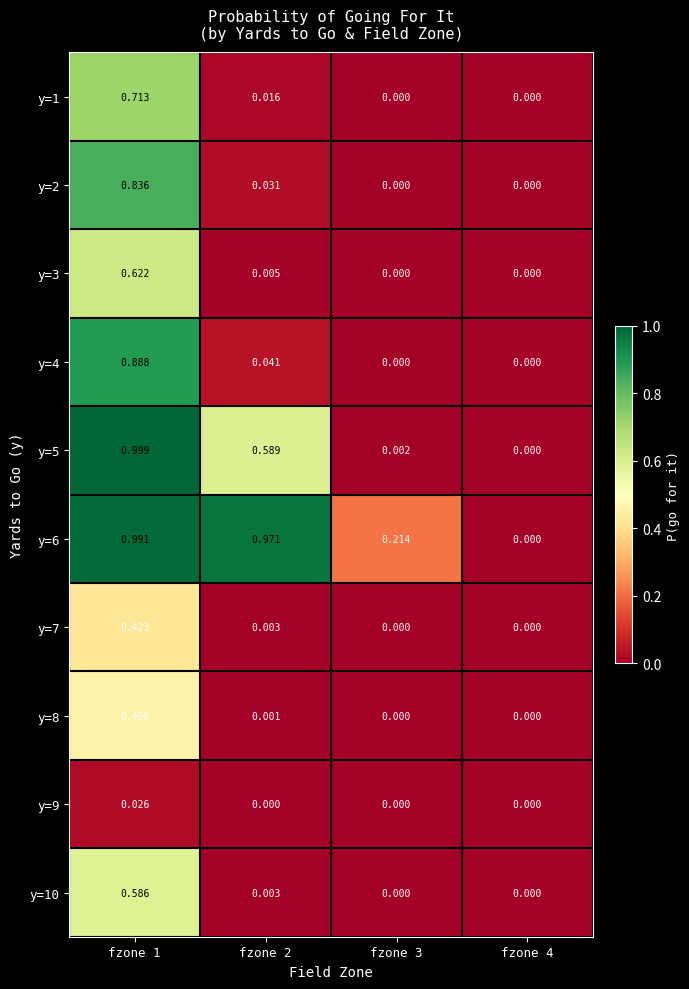

Which series has the largest total across all categories?

y=6